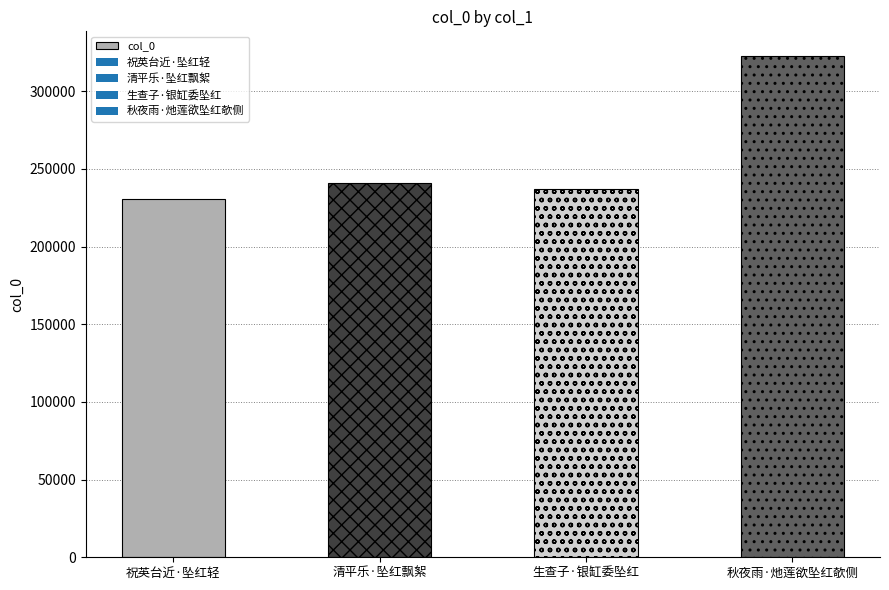

How many bars are there in total?

4